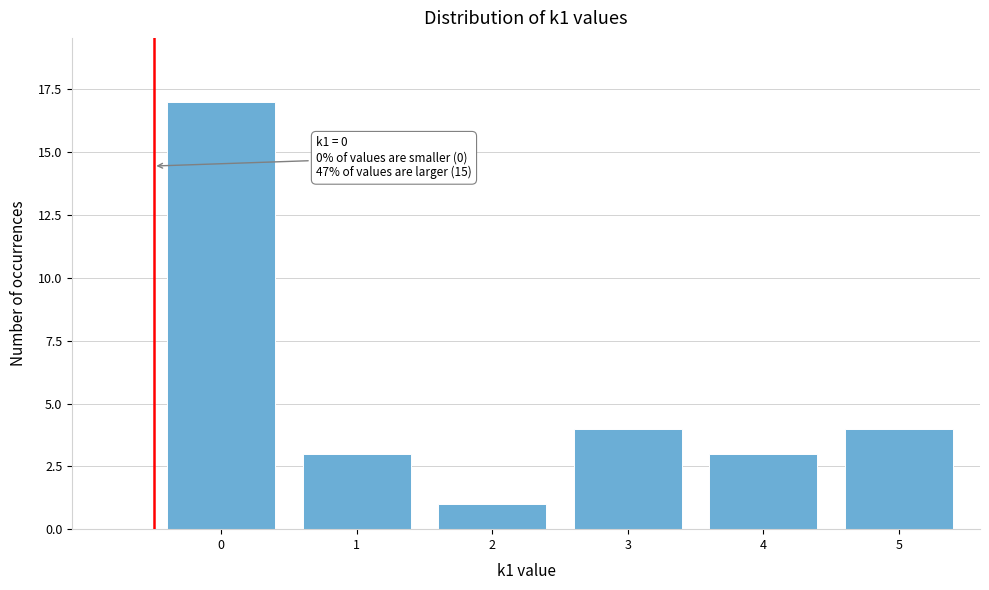

Reading left to right, transcribe all the data shown in this chart.

17	3	1	4	3	4